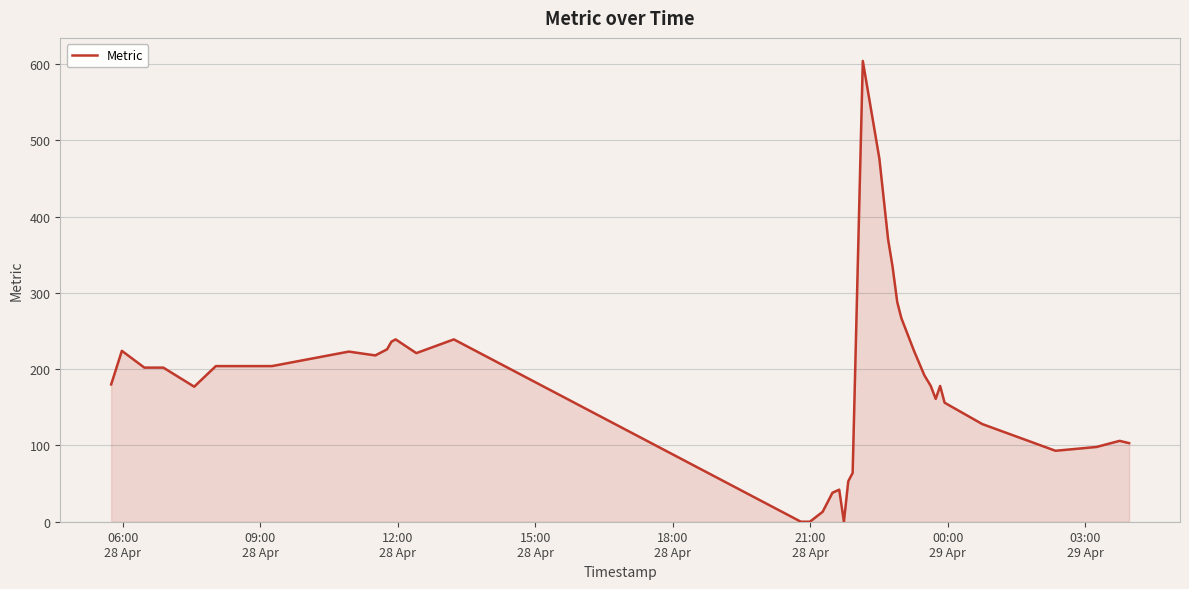

What is the difference between the maximum and minimum values?

604